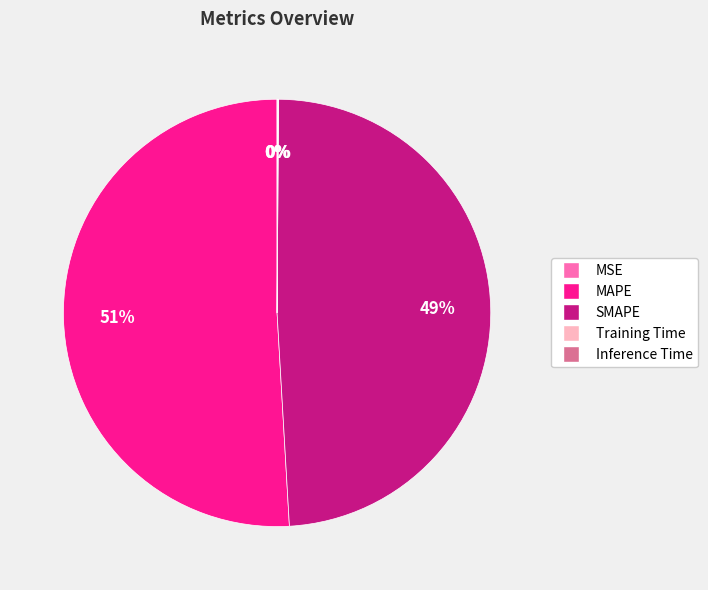

True or false: SMAPE accounts for 49% of the total.

True